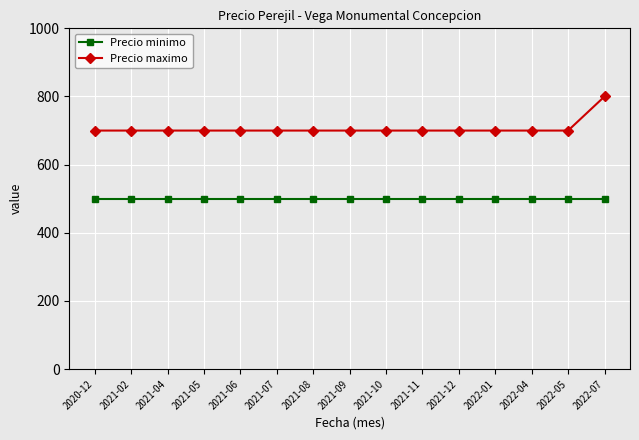

Does the chart have visible grid lines?

Yes